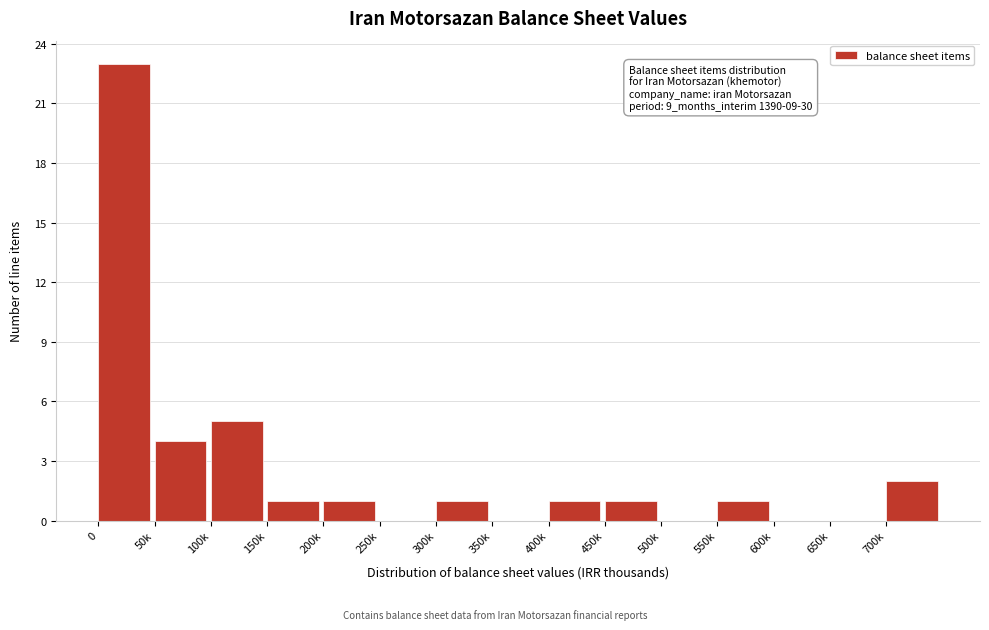

Reading right to left, what are all the values shown in this chart?

700k=2	650k=0	600k=0	550k=1	500k=0	450k=1	400k=1	350k=0	300k=1	250k=0	200k=1	150k=1	100k=5	50k=4	0=23